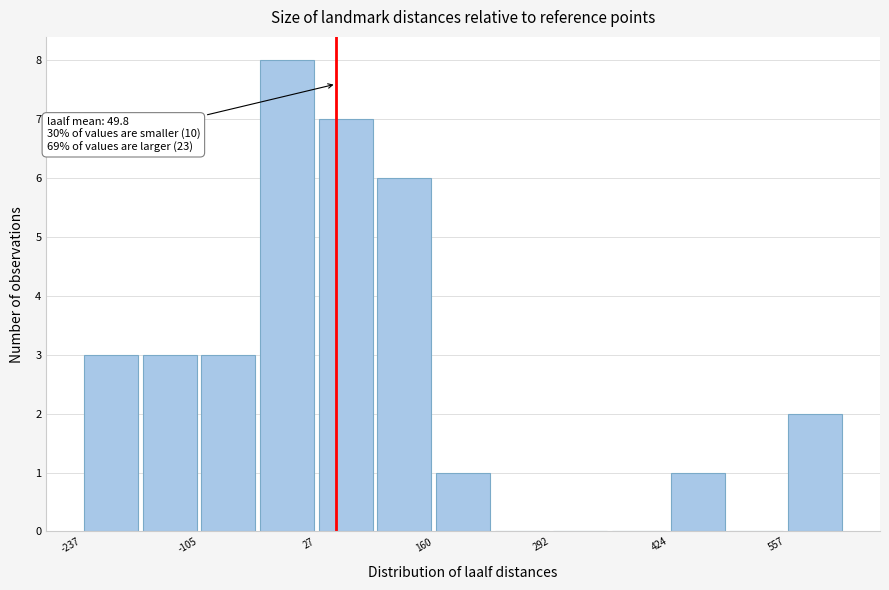

Read against the x-axis, roughly where is the centre of the tallest bar?

0